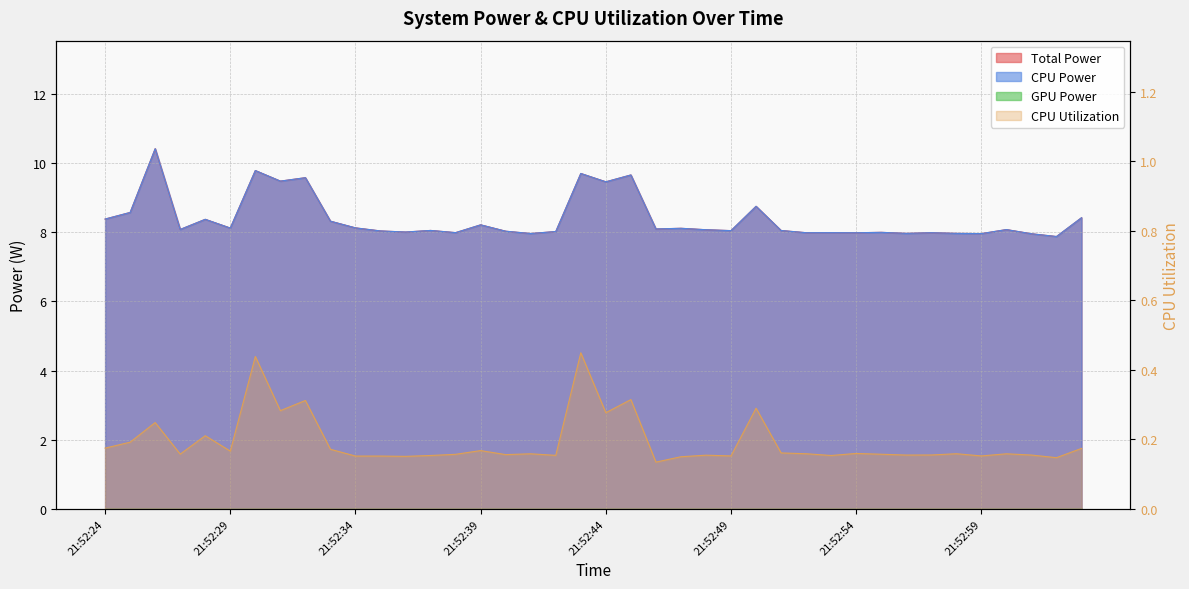

Where is the first local maximum for Total Power?

21:52:26